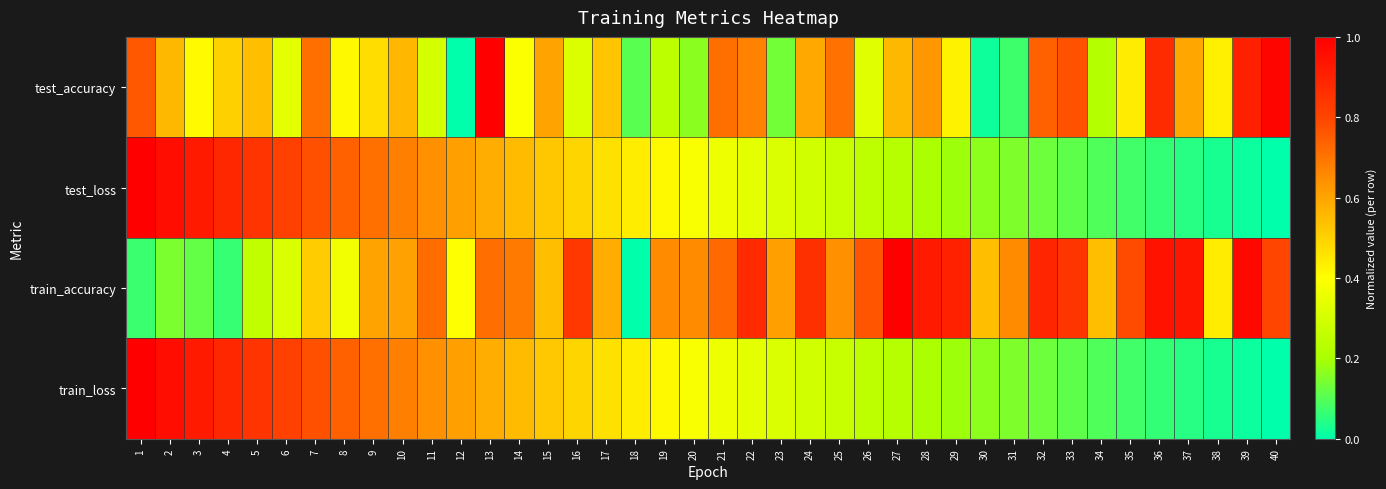

Which series changed the most between 10 and 33?

test_loss